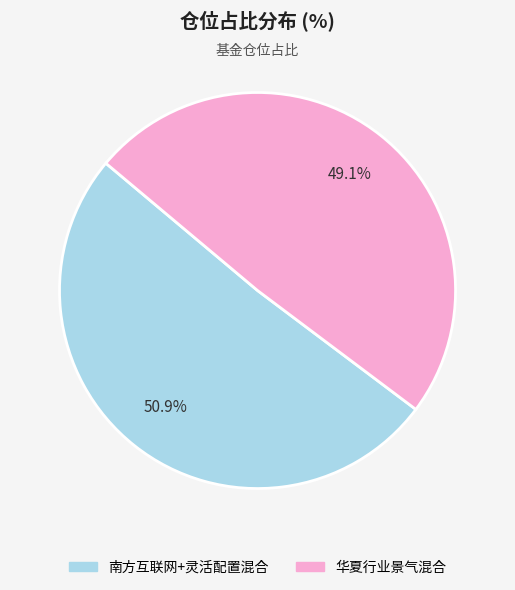

Rank the categories by value from highest to lowest.

南方互联网+灵活配置混合, 华夏行业景气混合